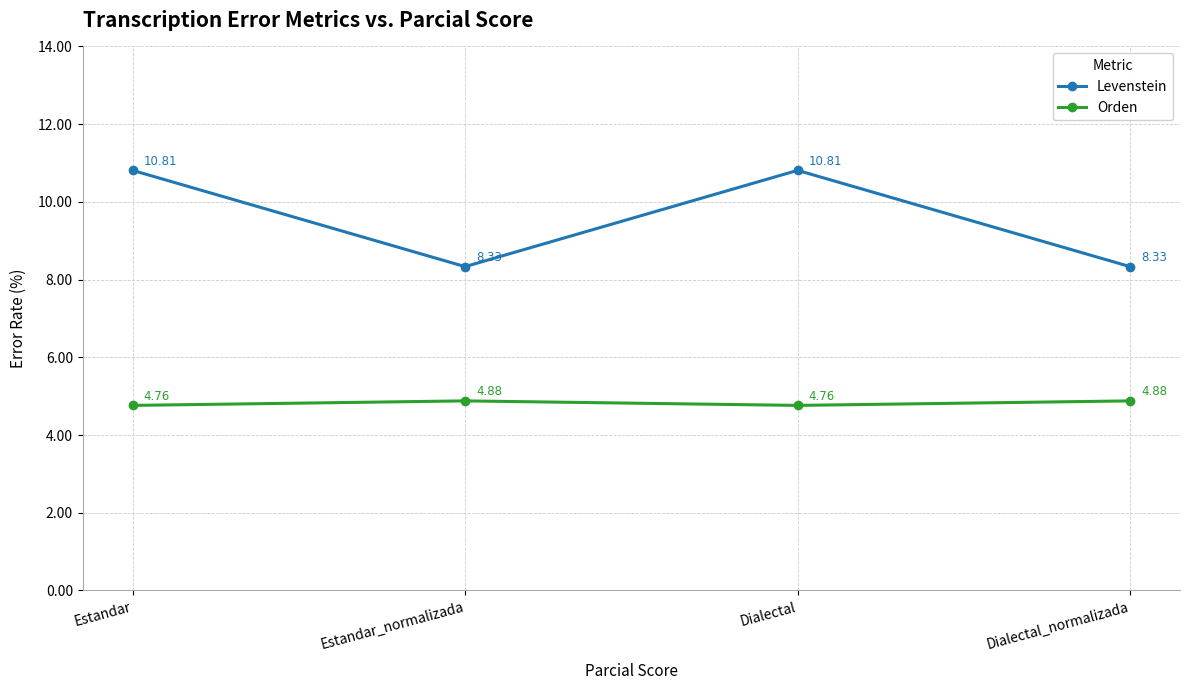

List the series in order of their peak value, lowest first.

Orden, Levenstein